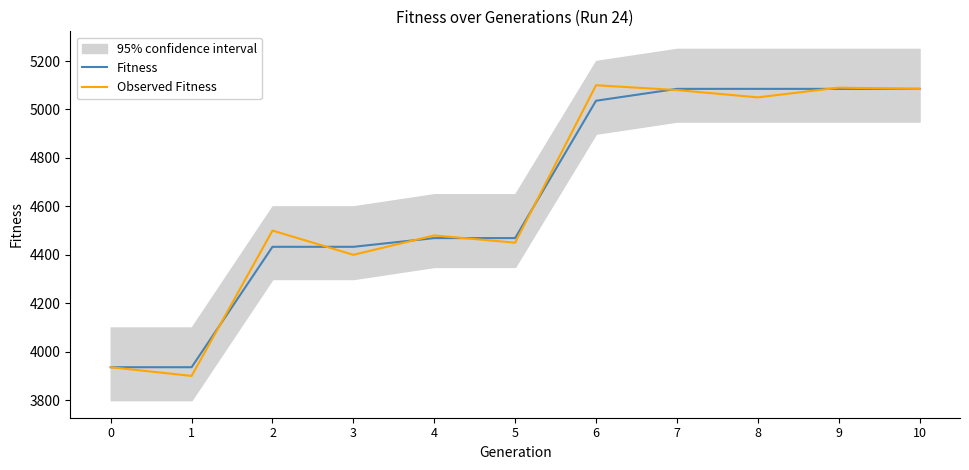

What value does the Observed Fitness series have at 8, to the nearest 50?

5050